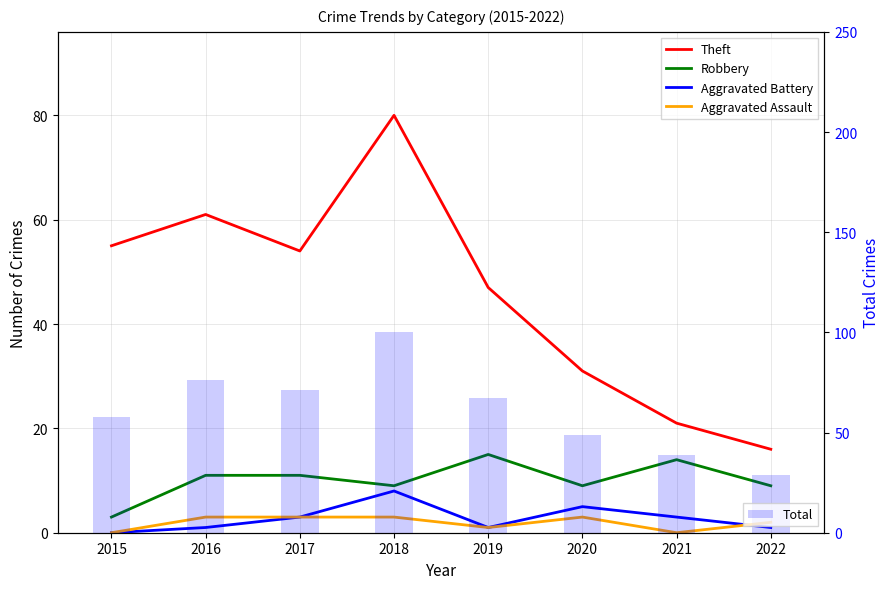

How many distinct data groups are displayed?

5